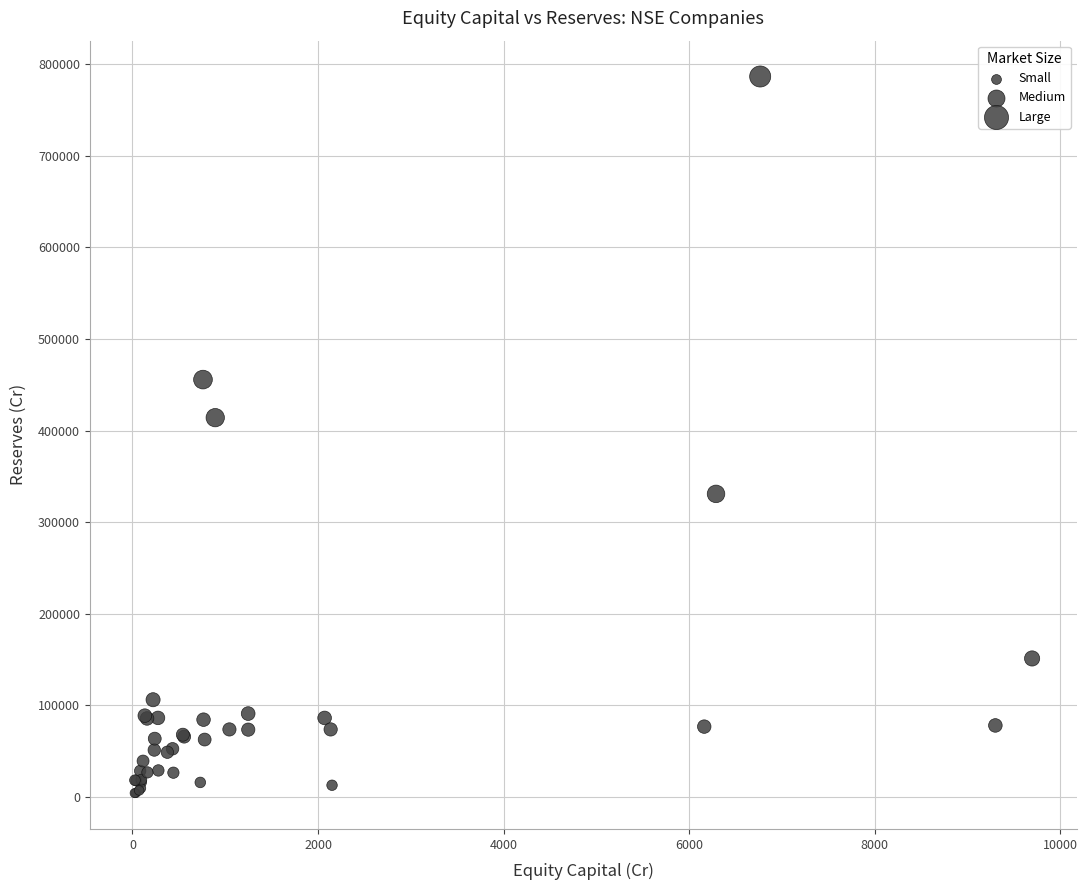

What Y value in the scatter plot is closest to 395316?

414047